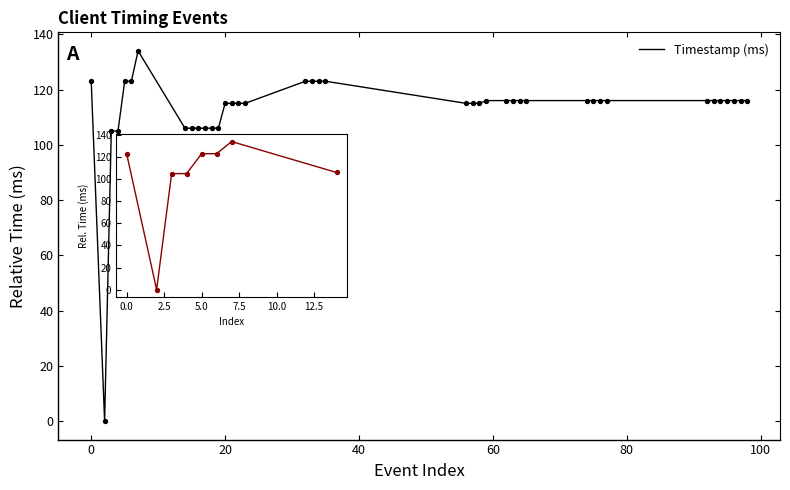

What is the difference between the maximum and minimum values?

134